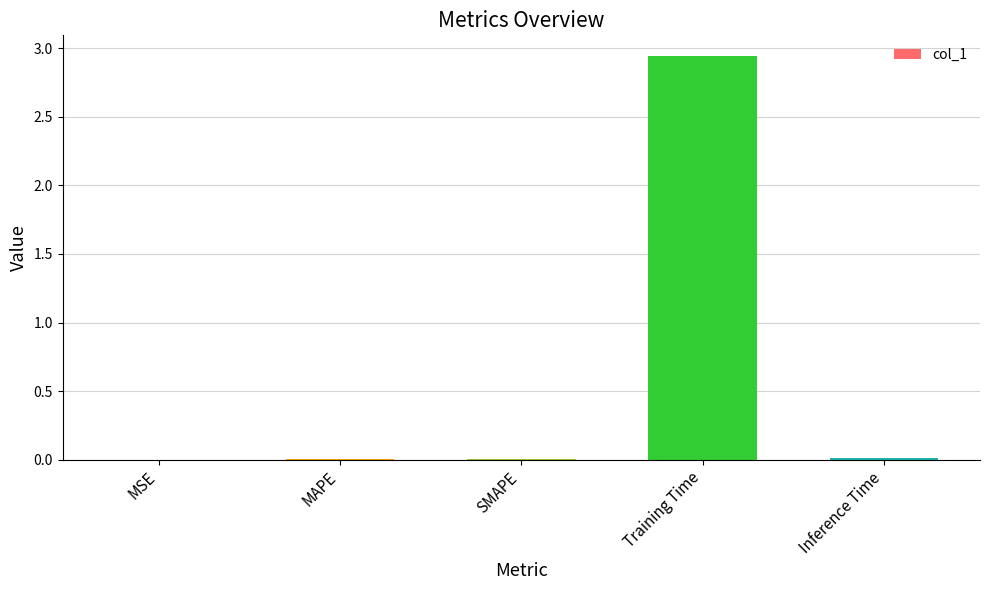

At which category does the chart reach its peak across all series?

Training Time